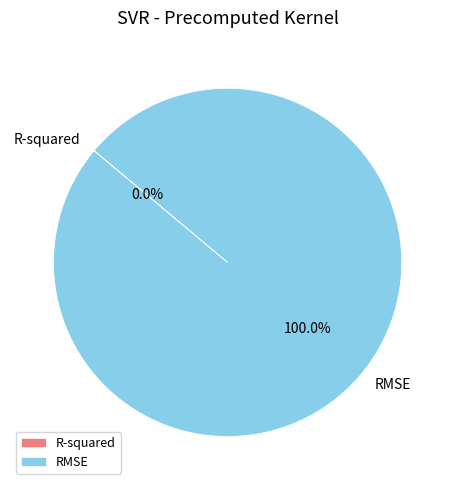

To the nearest percent, what portion does RMSE represent?

100%